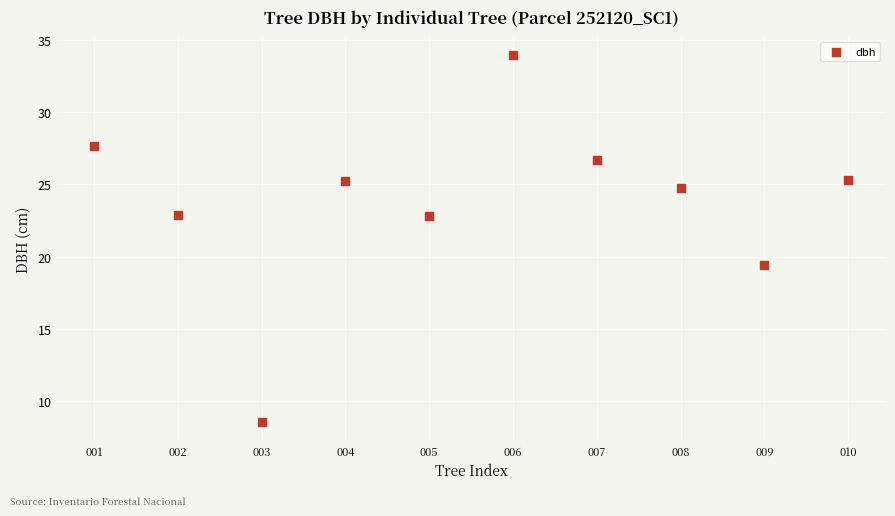

What is the average Y value?

23.7